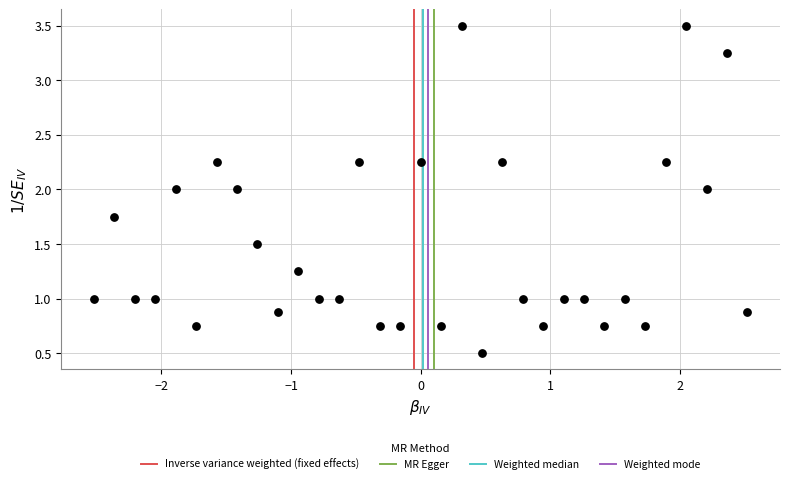

What is the range of X values (max minus min)?

5.0